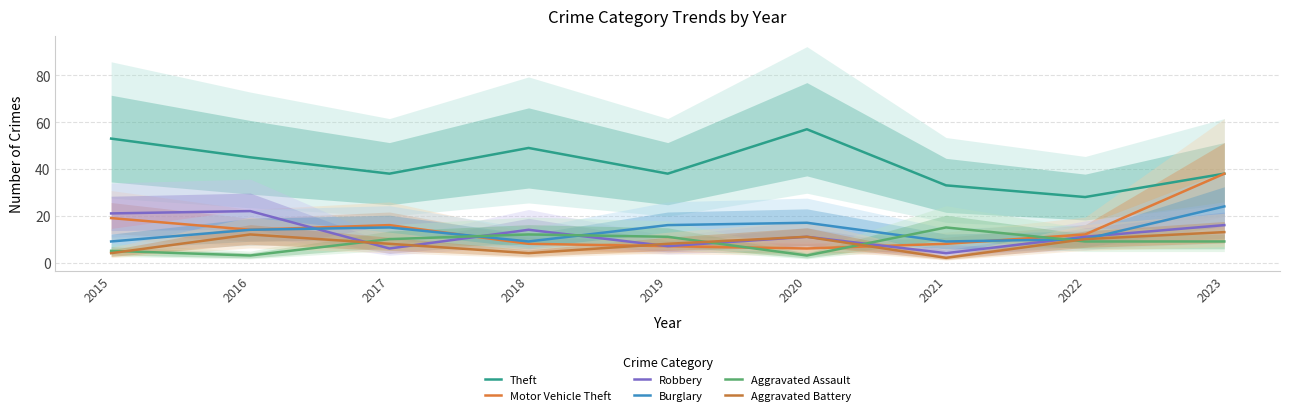

The value of Theft at 2019 is 38. True or false?

True